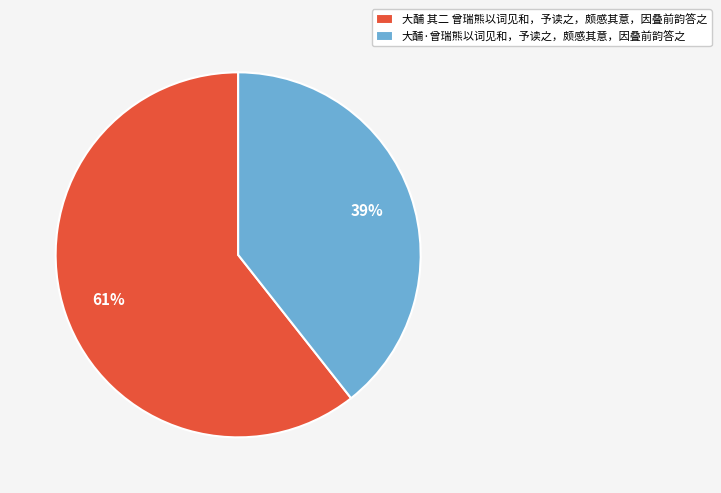

Is 大酺 其二 曾瑞熊以词见和，予读之，颇感其意，因叠前韵答之 the majority of the pie?

Yes